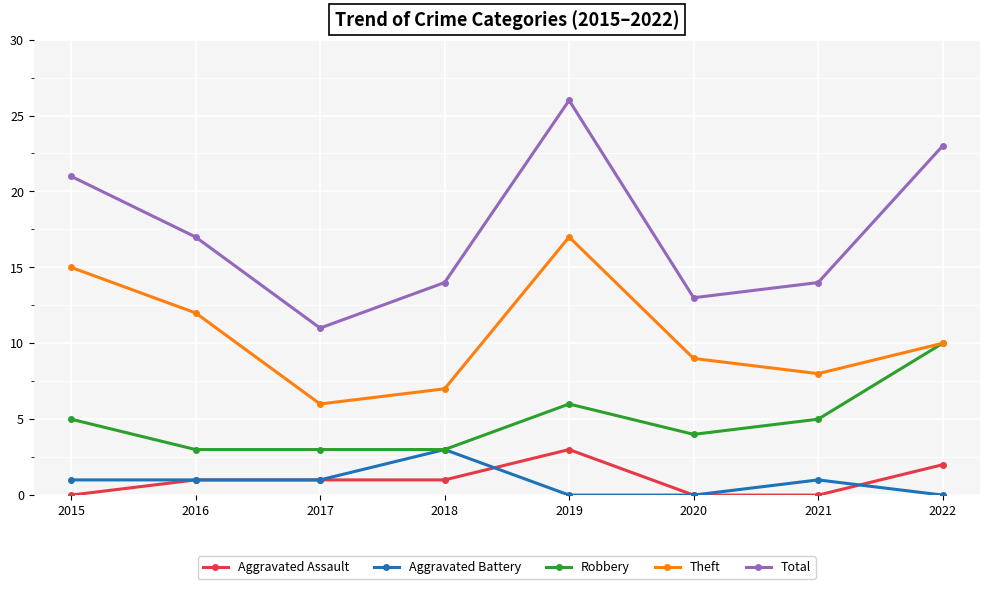

What is the difference between the Aggravated Battery values at 2019 and 2015?

1